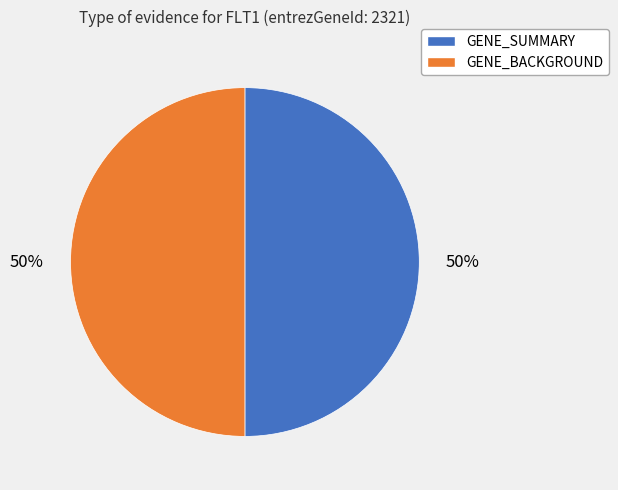

What is the ratio of the value at GENE_SUMMARY to the value at GENE_BACKGROUND?

1.0